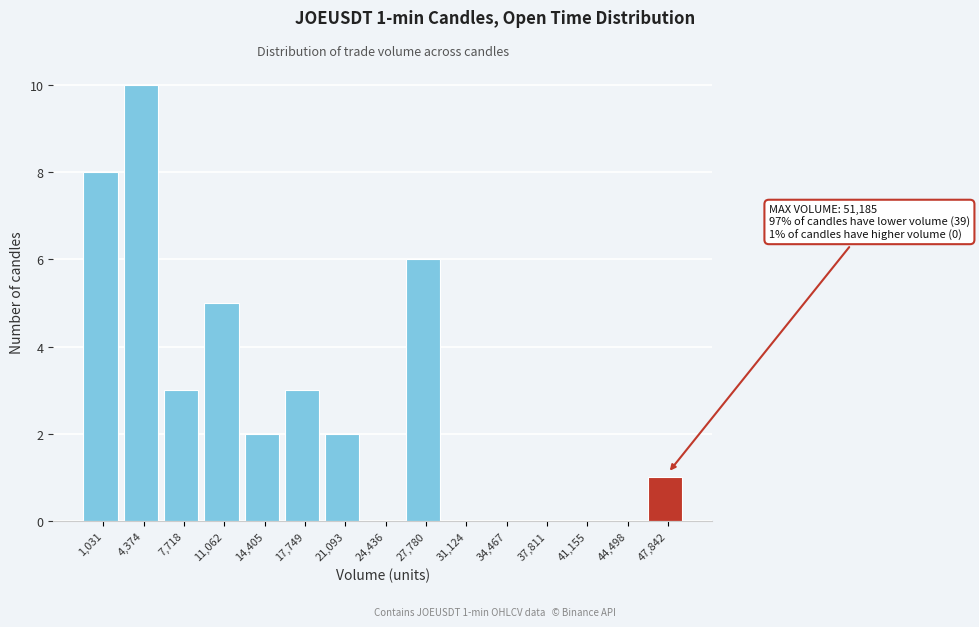

Reading left to right, what are all the values shown in this chart?

1,031=8	4,374=10	7,718=3	11,062=5	14,405=2	17,749=3	21,093=2	24,436=0	27,780=6	31,124=0	34,467=0	37,811=0	41,155=0	44,498=0	47,842=1